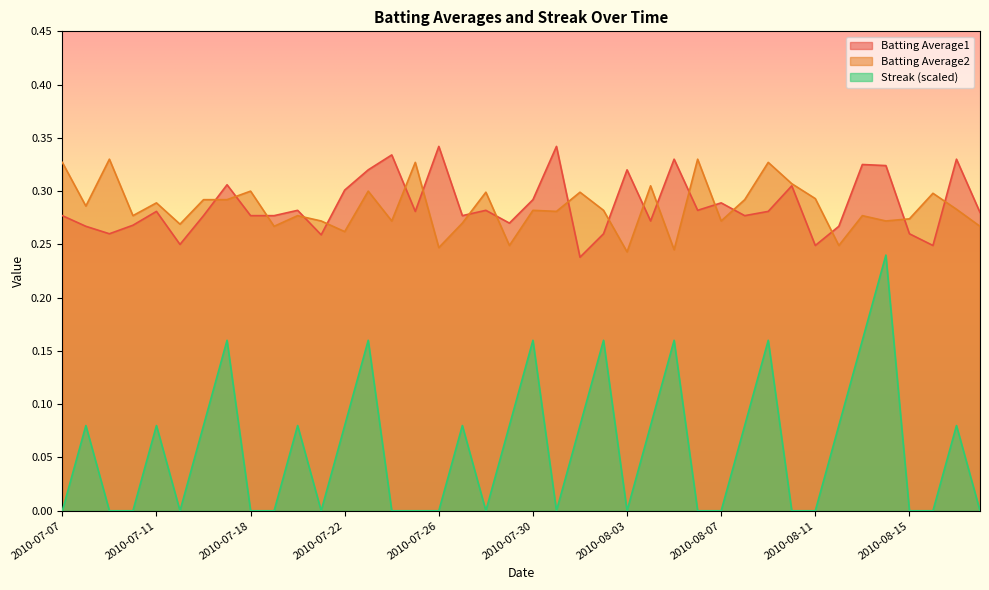

What is the difference between the second highest and second lowest values in the Streak series?

0.2